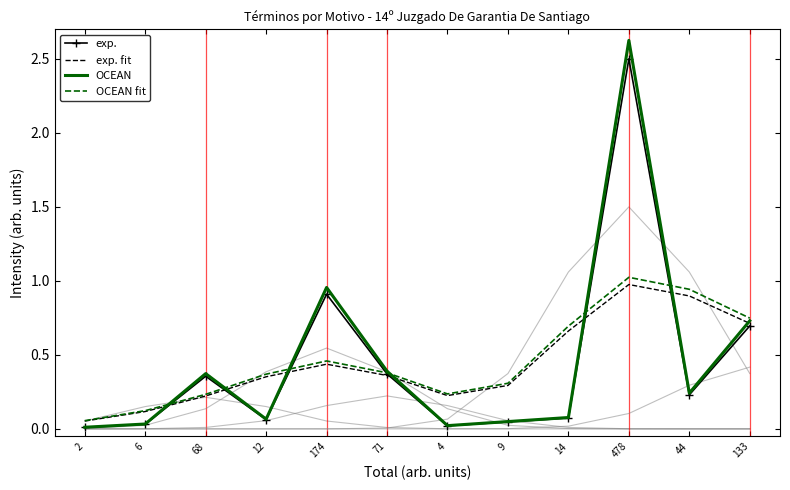

Does the chart have visible grid lines?

No